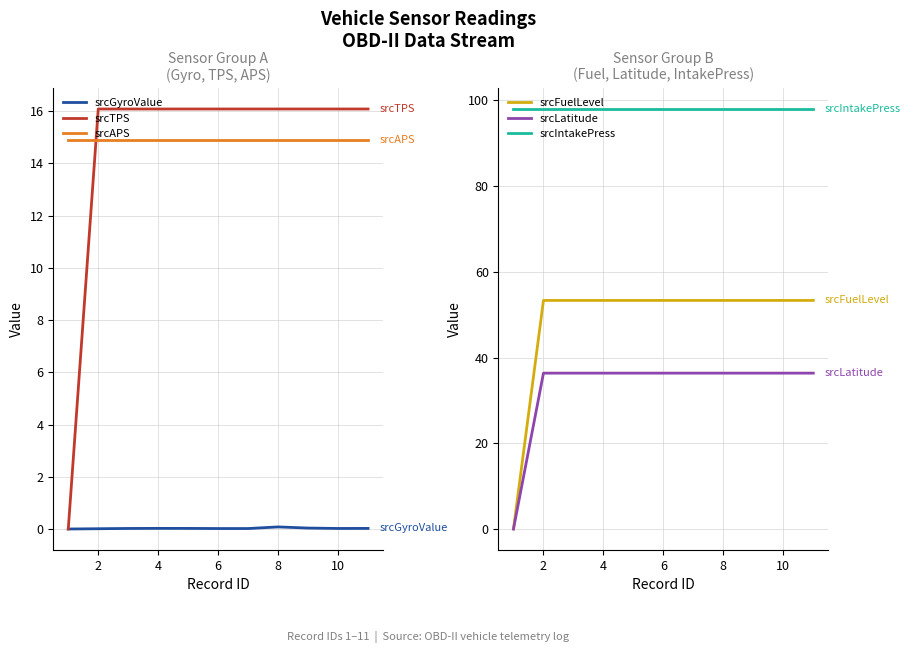

Reading left to right, extract all data points from this chart.

srcGyroValue: 0.0	0.0	0.0	0.0	0.0	0.0	0.0	0.1	0.0	0.0	0.0
srcTPS: 0.0	16.1	16.1	16.1	16.1	16.1	16.1	16.1	16.1	16.1	16.1
srcAPS: 14.9	14.9	14.9	14.9	14.9	14.9	14.9	14.9	14.9	14.9	14.9
srcFuelLevel: 0.0	53.3	53.3	53.3	53.3	53.3	53.3	53.3	53.3	53.3	53.3
srcLatitude: 0.0	36.4	36.4	36.4	36.4	36.4	36.4	36.4	36.4	36.4	36.4
srcIntakePress: 98.0	98.0	98.0	98.0	98.0	98.0	98.0	98.0	98.0	98.0	98.0